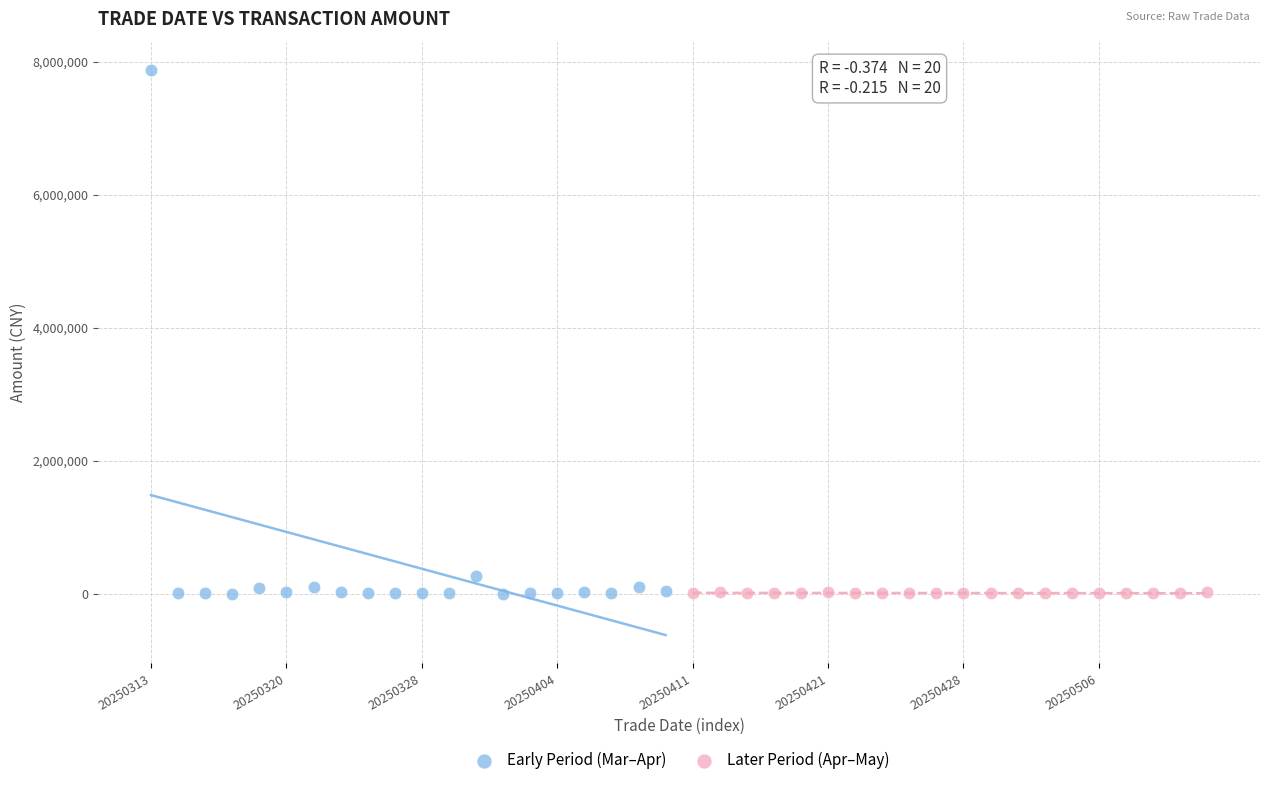

Which series contains the highest Y value?

Early Period (Mar–Apr)